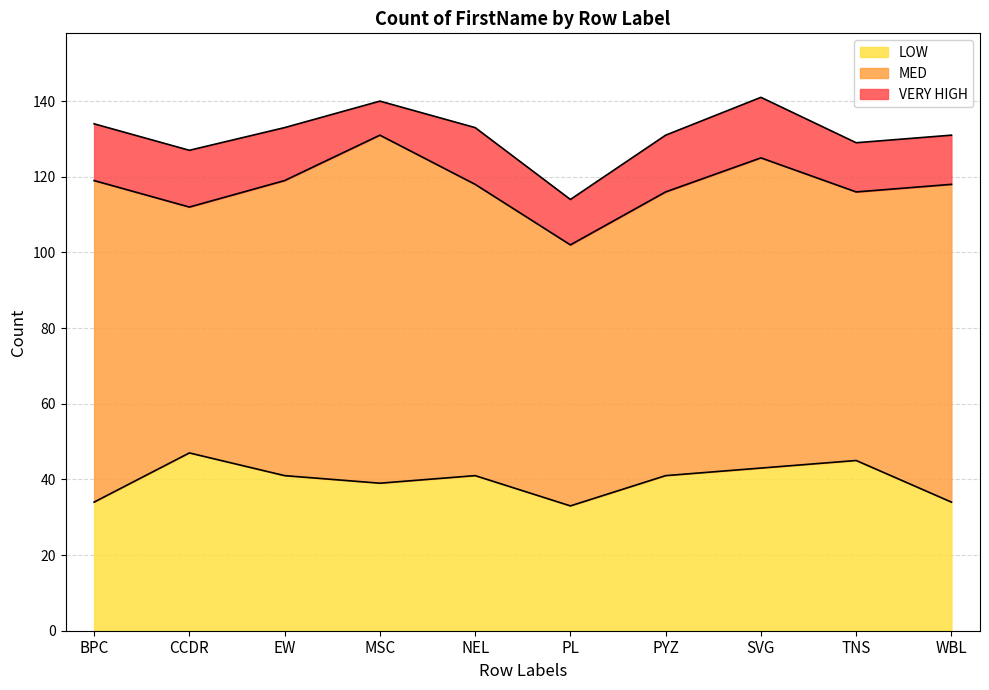

Does the chart display data point markers on the line(s)?

No